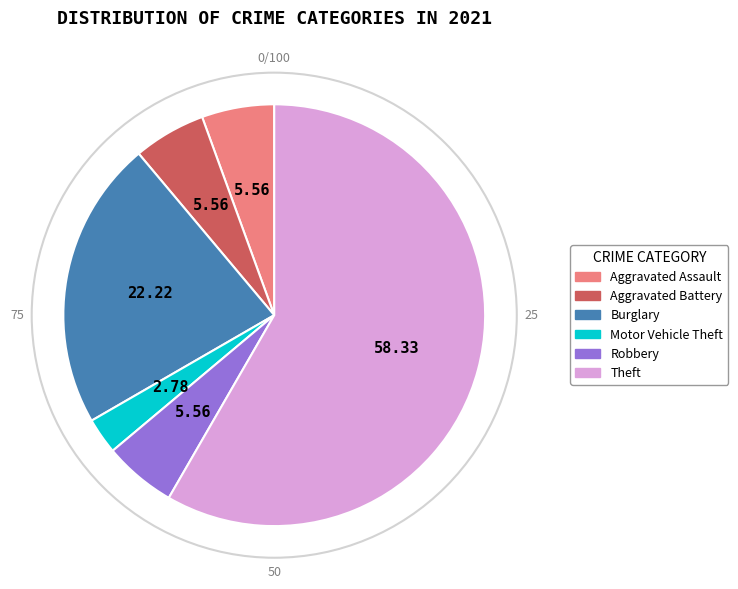

Between Motor Vehicle Theft and Burglary, which is larger?

Burglary